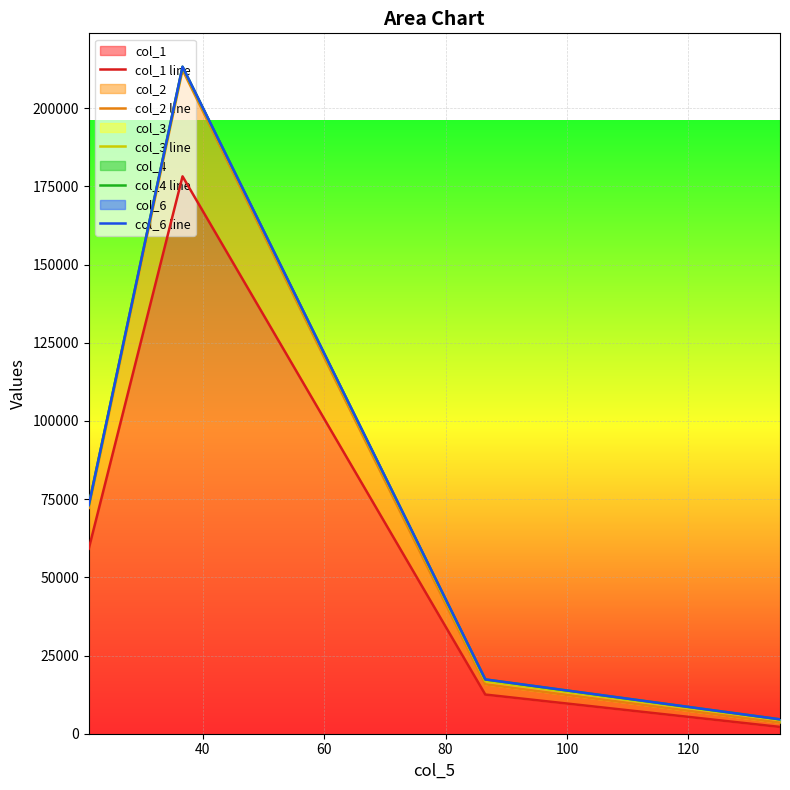

How many values in the col_6 line series exceed 73122?

2